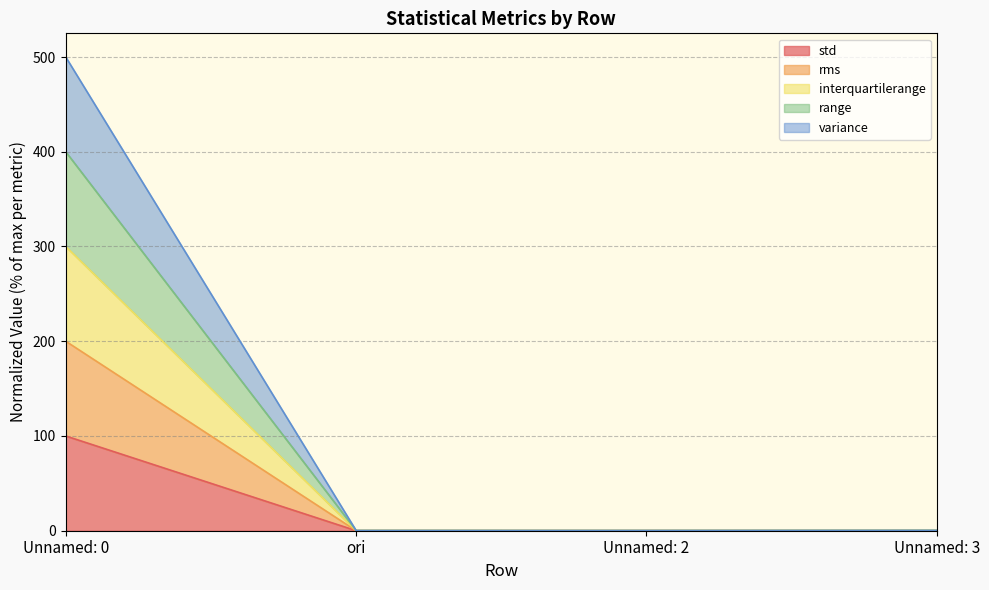

The value of range at ori is 0.3. True or false?

False